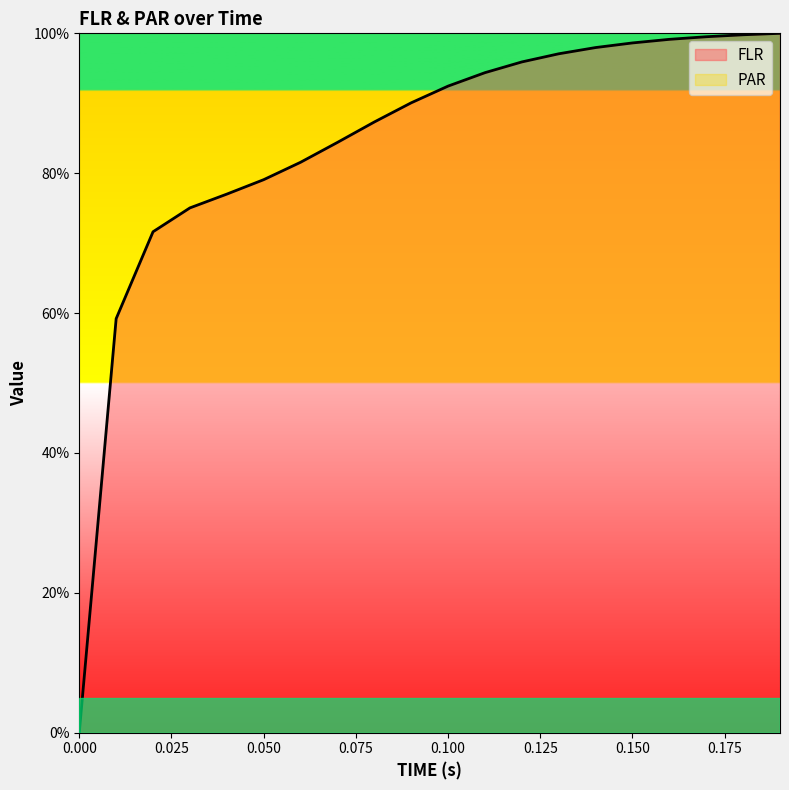

True or false: the data shows 99.5 at 0.17.

True